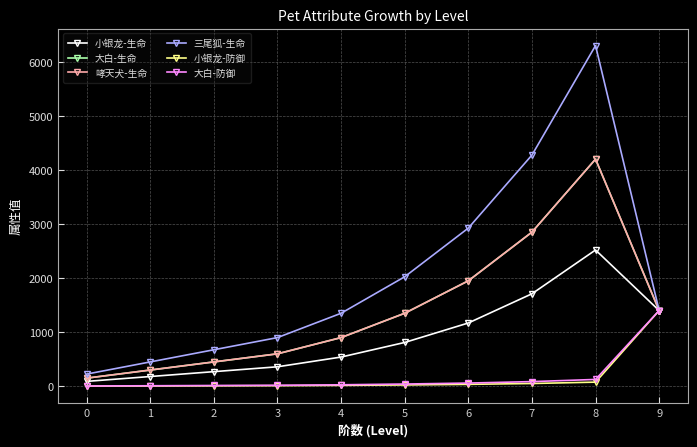

Where is 小银龙-生命 nearest to the value 1305?

9